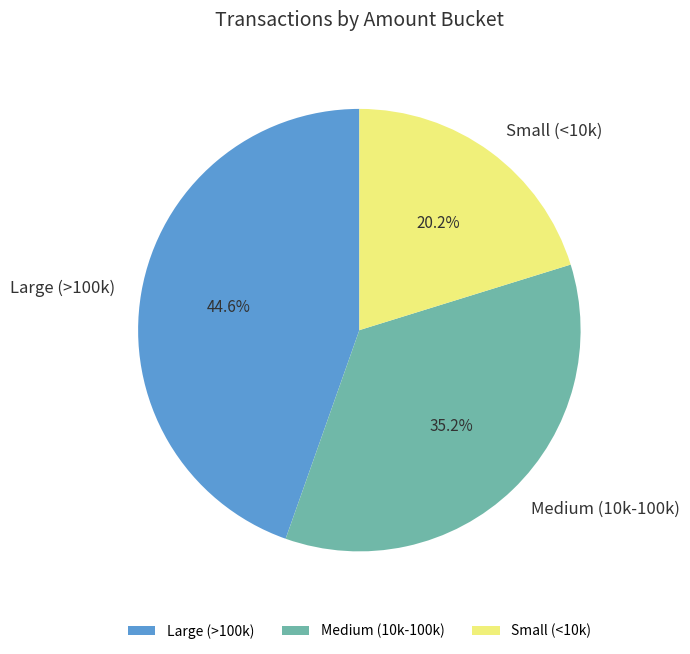

Combined, what portion of the pie is Medium (10k-100k) and Large (>100k)?

79.8%